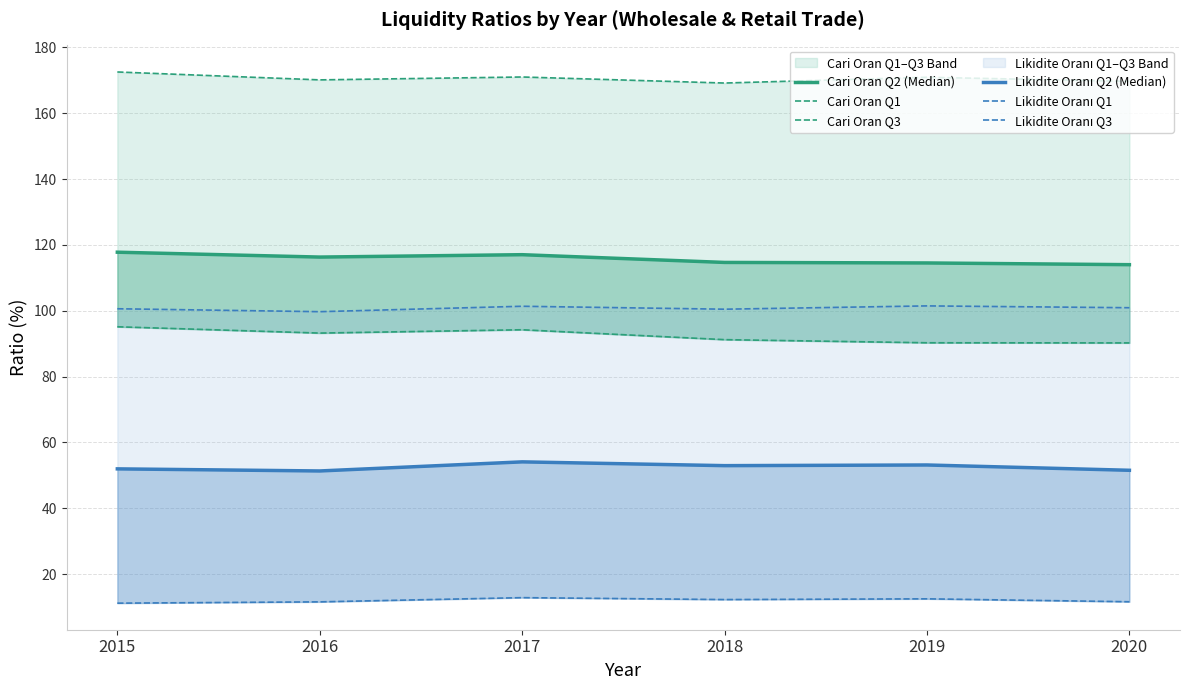

What is the value of the Cari Oran Q1 point at the 5th from the left?

90.3